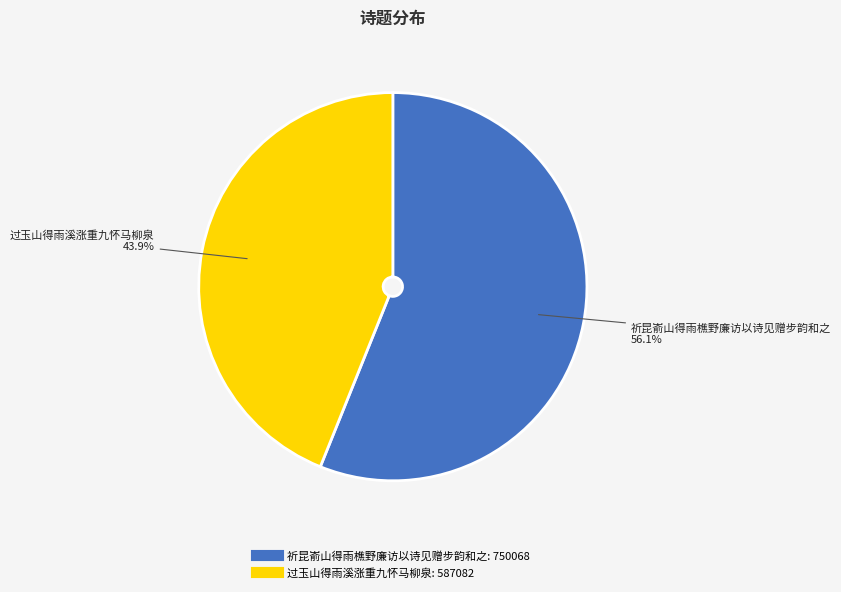

To the nearest percent, what is the combined percentage of 祈昆嵛山得雨樵野廉访以诗见赠步韵和之 and 过玉山得雨溪涨重九怀马柳泉?

100%